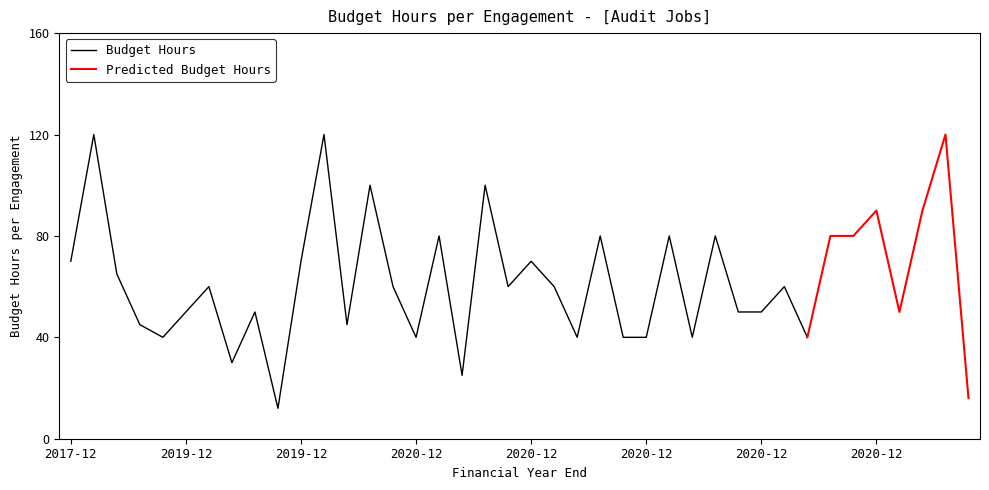

What is the maximum value shown in the chart?

120